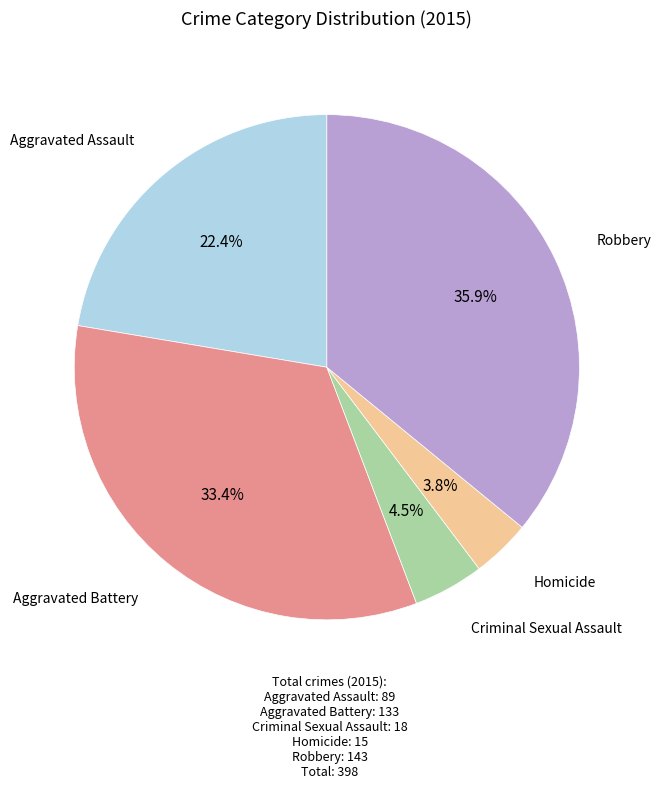

Is there a majority slice in this chart?

No